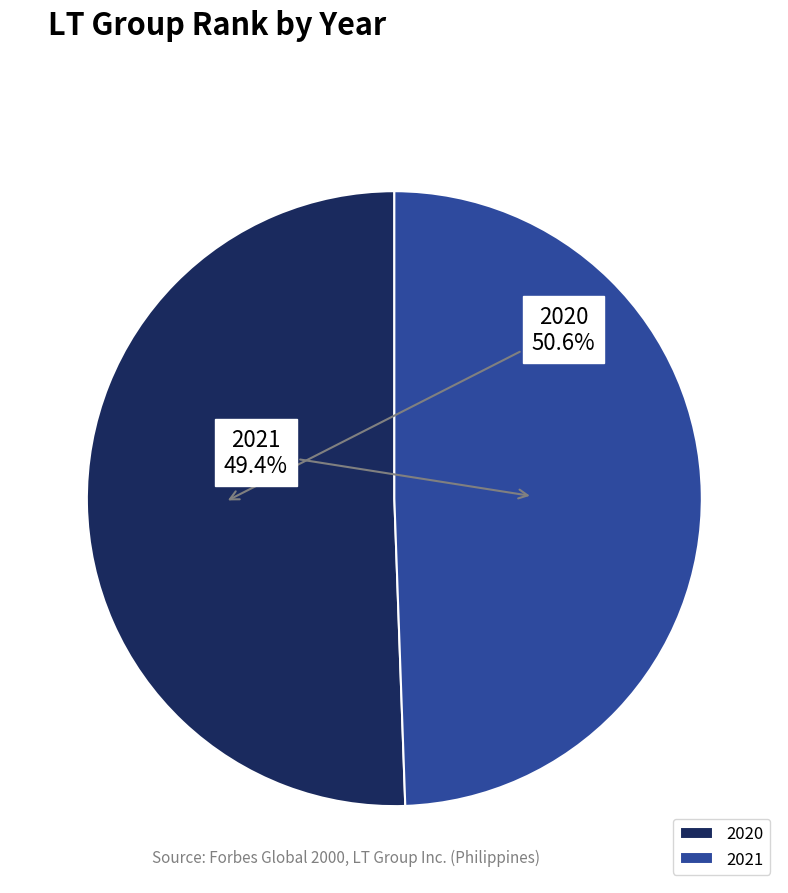

What portion of the pie excludes 2021?

50.6%